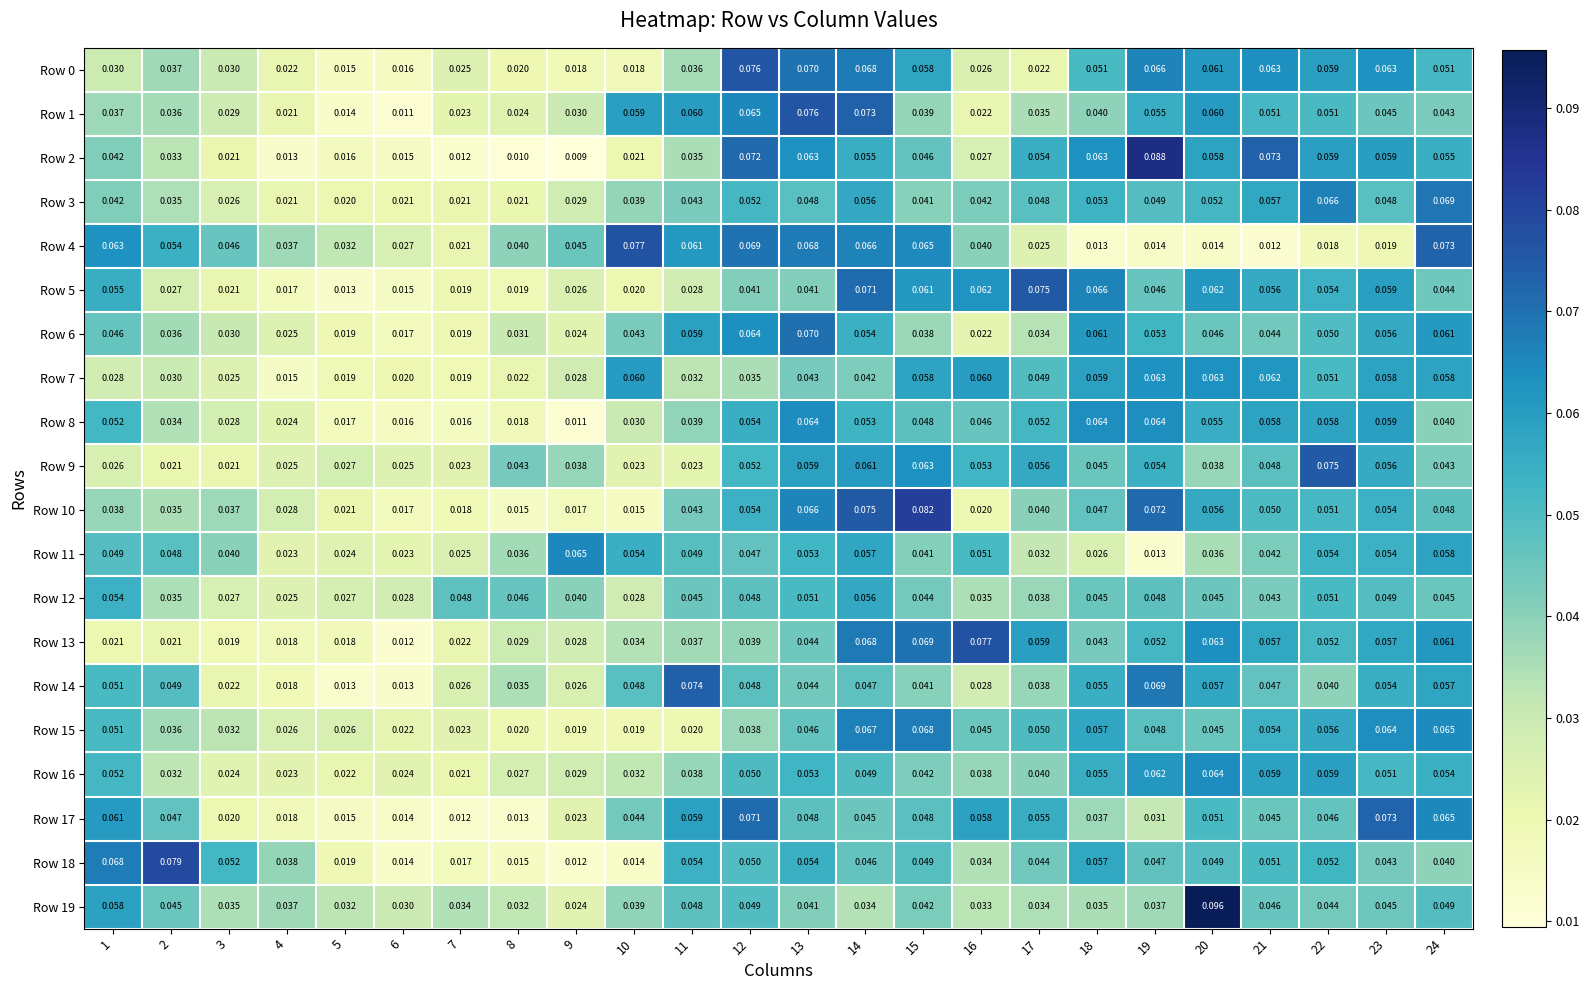

Is the value of Row 12 at 23 greater than the value of Row 19 at 5?

Yes